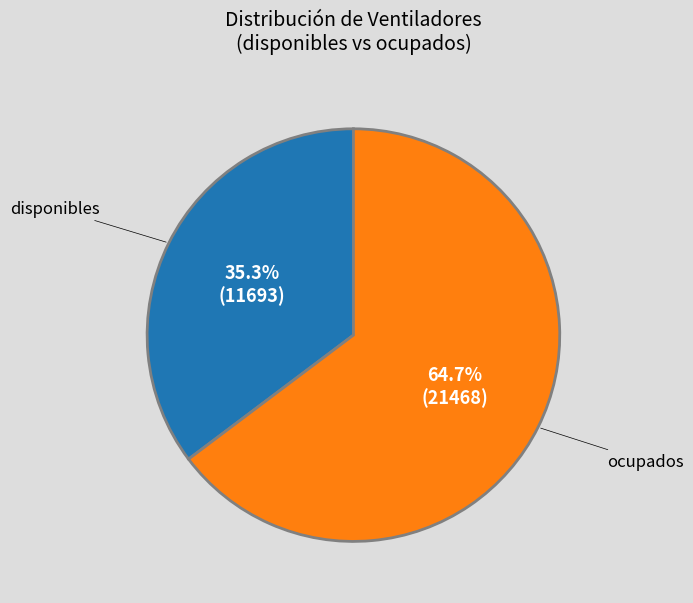

Is ocupados the majority of the pie?

Yes